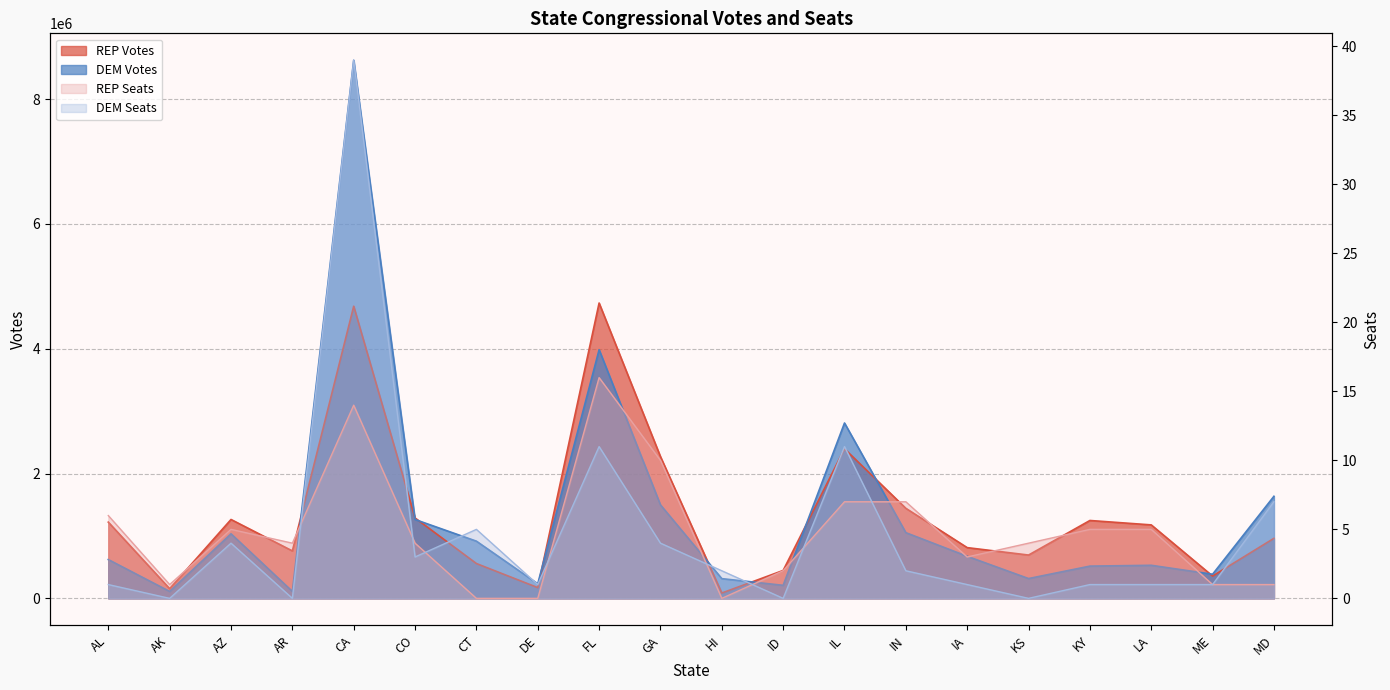

Reading left to right, transcribe all the data shown in this chart.

REP Votes: AL=1222018	AK=155088	AZ=1264378	AR=760415	CA=4682033	CO=1288618	CT=558162	DE=172301	FL=4733630	GA=2272460	HI=85626	ID=447544	IL=2397436	IN=1442989	IA=813153	KS=694240	KY=1248140	LA=1177543	ME=357447	MD=962088
DEM Votes: AL=621911	AK=111019	AZ=1034687	AR=111347	CA=8624432	CO=1263791	CT=916815	DE=233554	FL=3985050	GA=1498437	HI=316265	ID=208992	IL=2810536	IN=1052901	IA=673969	KS=317635	KY=516904	LA=530050	ME=386627	MD=1636200
REP Seats: AL=6	AK=1	AZ=5	AR=4	CA=14	CO=4	CT=0	DE=0	FL=16	GA=10	HI=0	ID=2	IL=7	IN=7	IA=3	KS=4	KY=5	LA=5	ME=1	MD=1
DEM Seats: AL=1	AK=0	AZ=4	AR=0	CA=39	CO=3	CT=5	DE=1	FL=11	GA=4	HI=2	ID=0	IL=11	IN=2	IA=1	KS=0	KY=1	LA=1	ME=1	MD=7